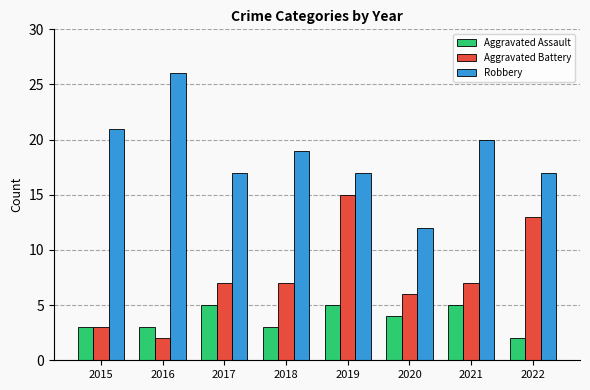

How many groups of bars are there?

8